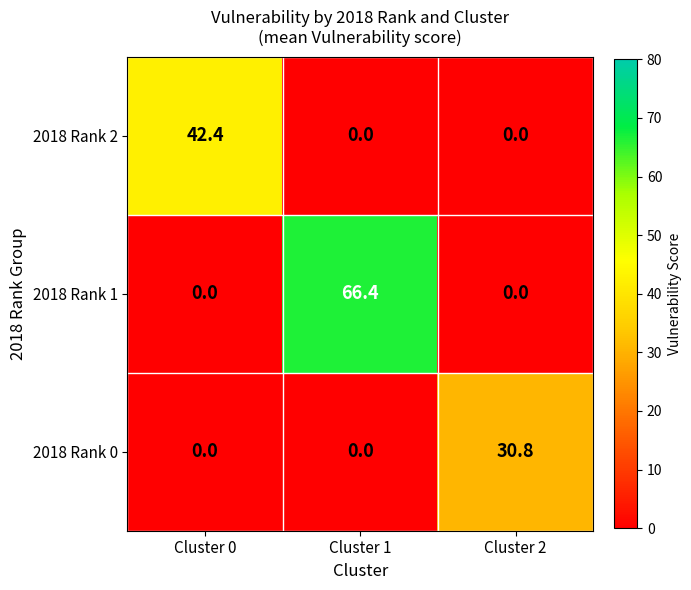

List the series in order of their peak value, lowest first.

2018 Rank 0, 2018 Rank 2, 2018 Rank 1